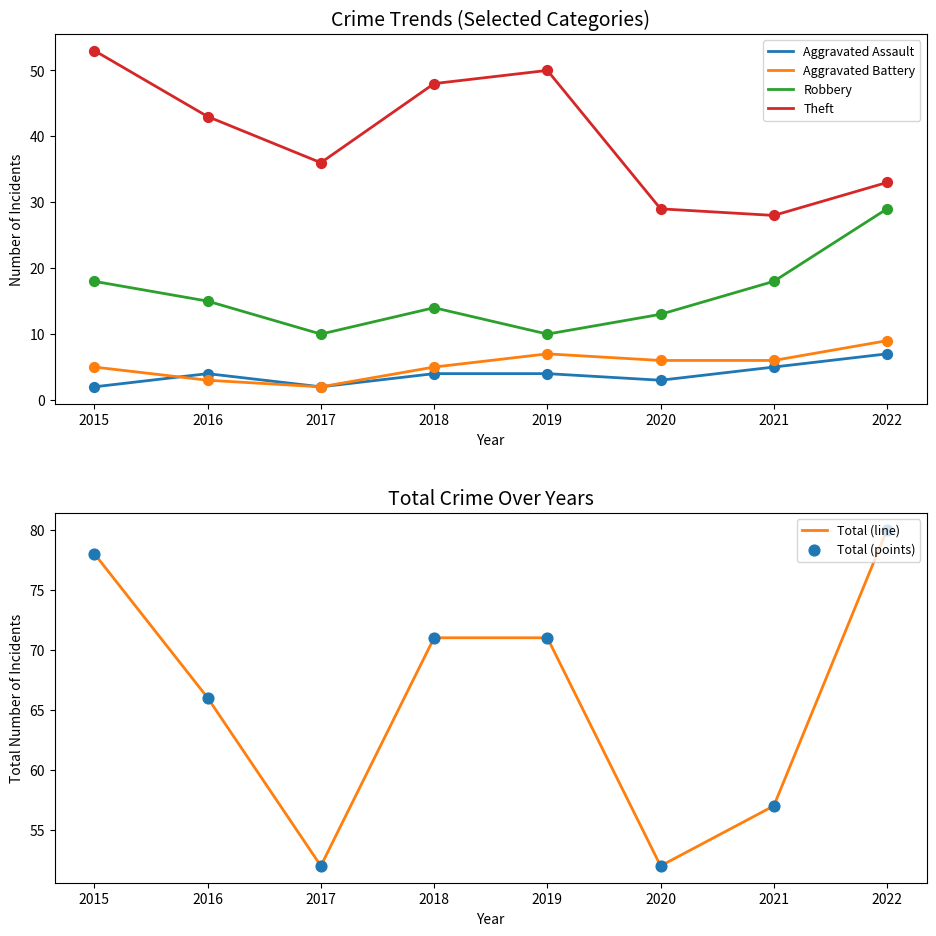

What are all the series names shown in the legend?

Aggravated Assault, Aggravated Battery, Robbery, Theft, Total (line), Total (points)